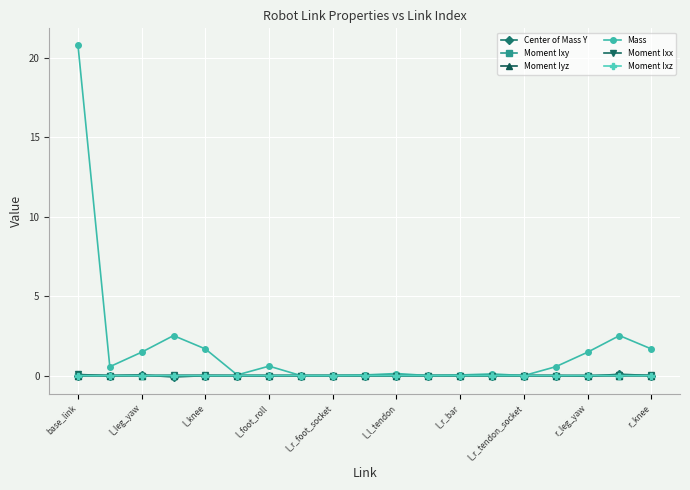

What is the maximum value for Mass?

20.8